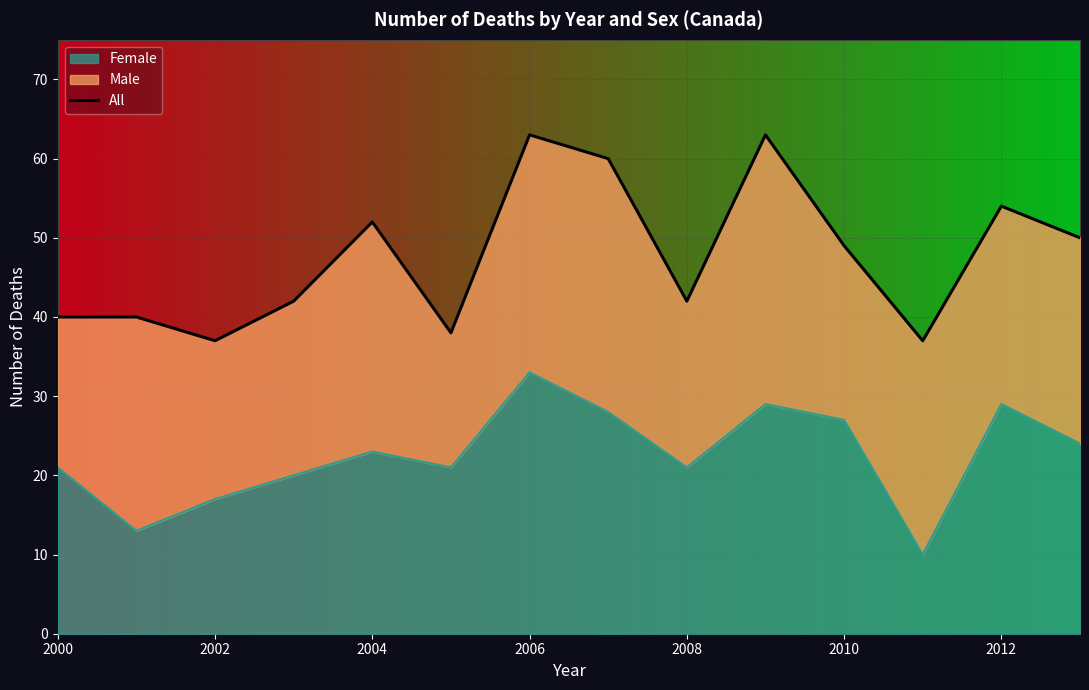

Reading right to left, transcribe all the data shown in this chart.

50	54	37	49	63	42	60	63	38	52	42	37	40	40